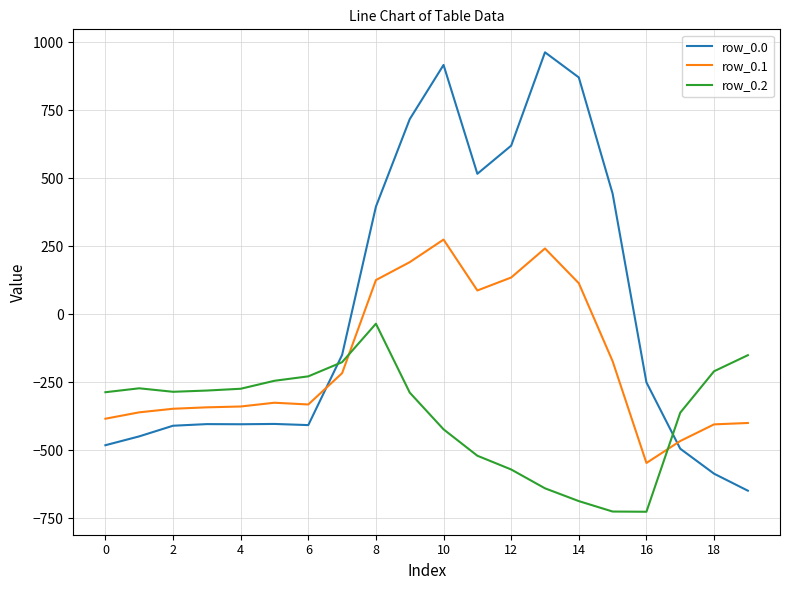

What are all the series names shown in the legend?

row_0.0, row_0.1, row_0.2